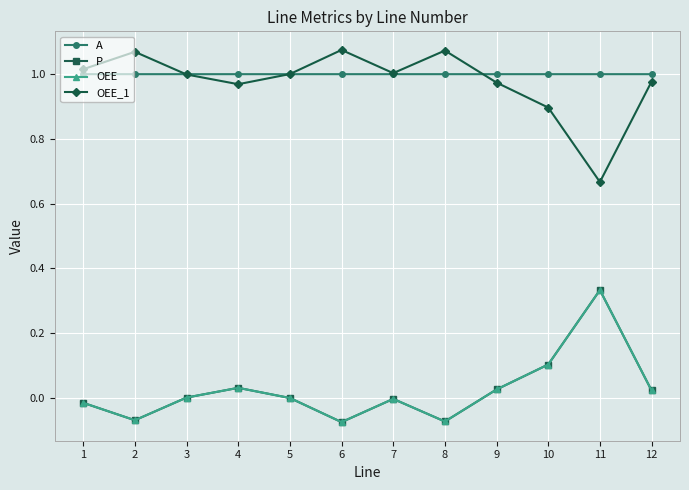

Which series has the largest total across all categories?

A